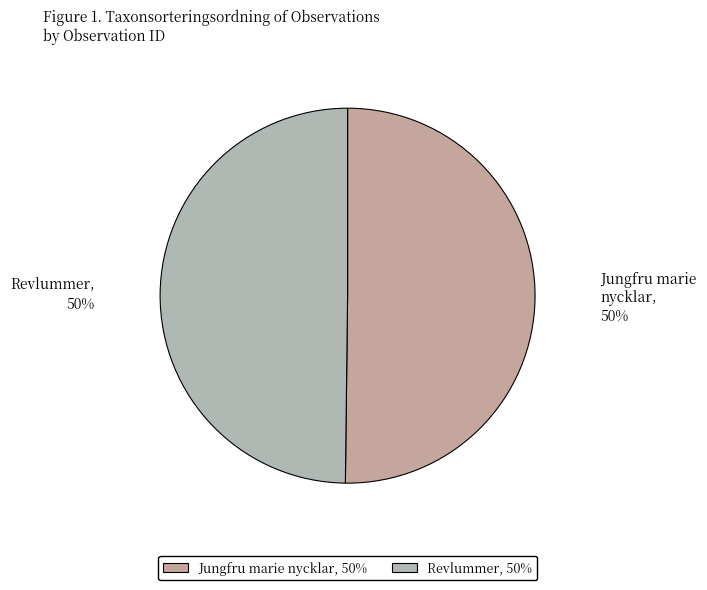

How many slices are in this pie chart?

2